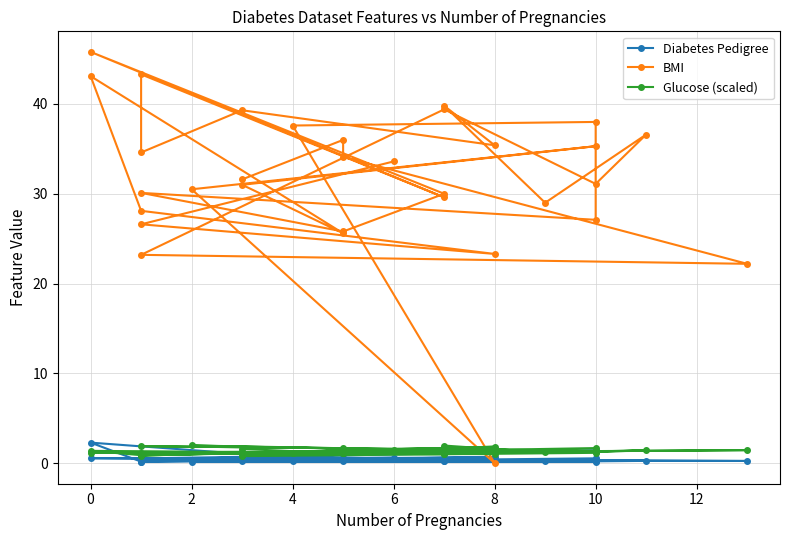

Is the value of Diabetes Pedigree at 0 greater than the value of BMI at 12?

No